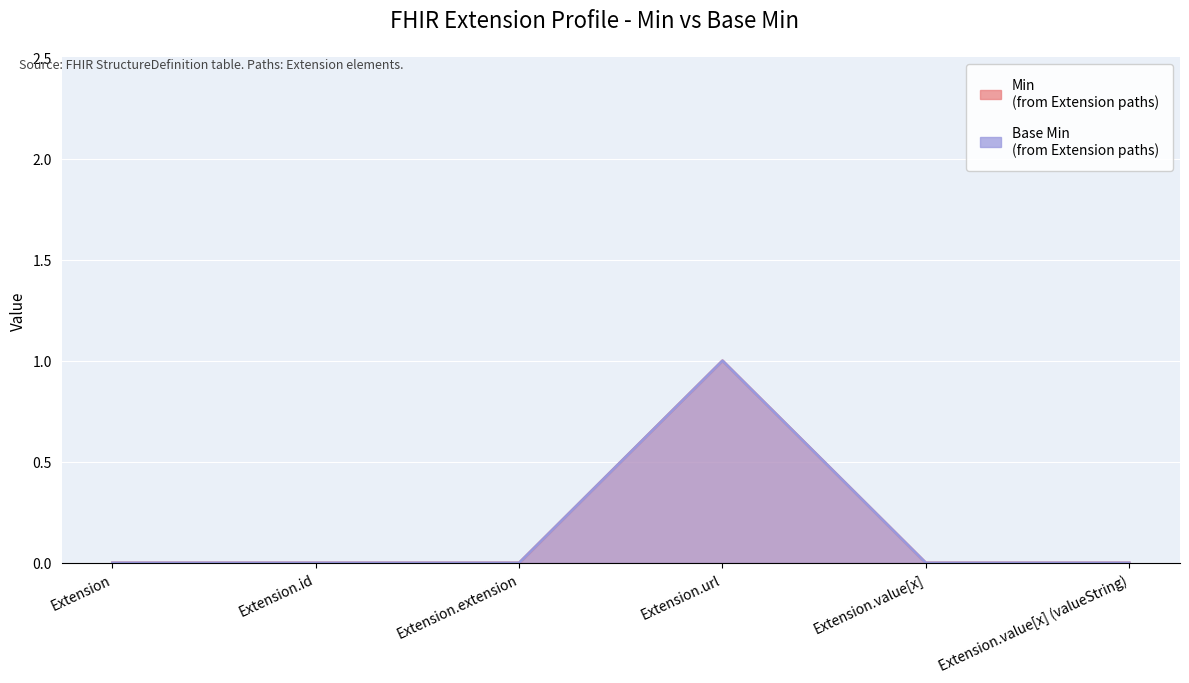

True or false: Min has a value of 0 at Extension.id.

True